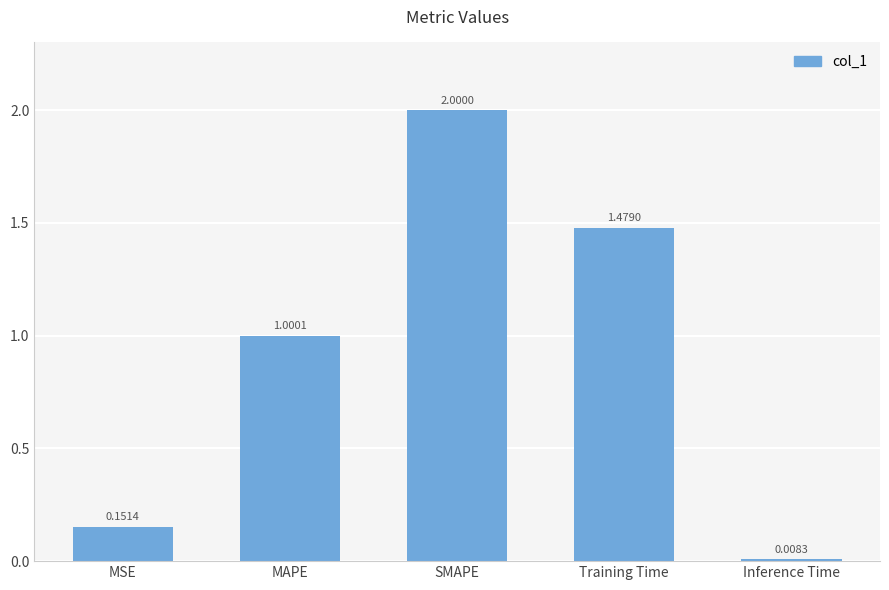

Rank the categories by value from highest to lowest.

SMAPE, Training Time, MAPE, MSE, Inference Time